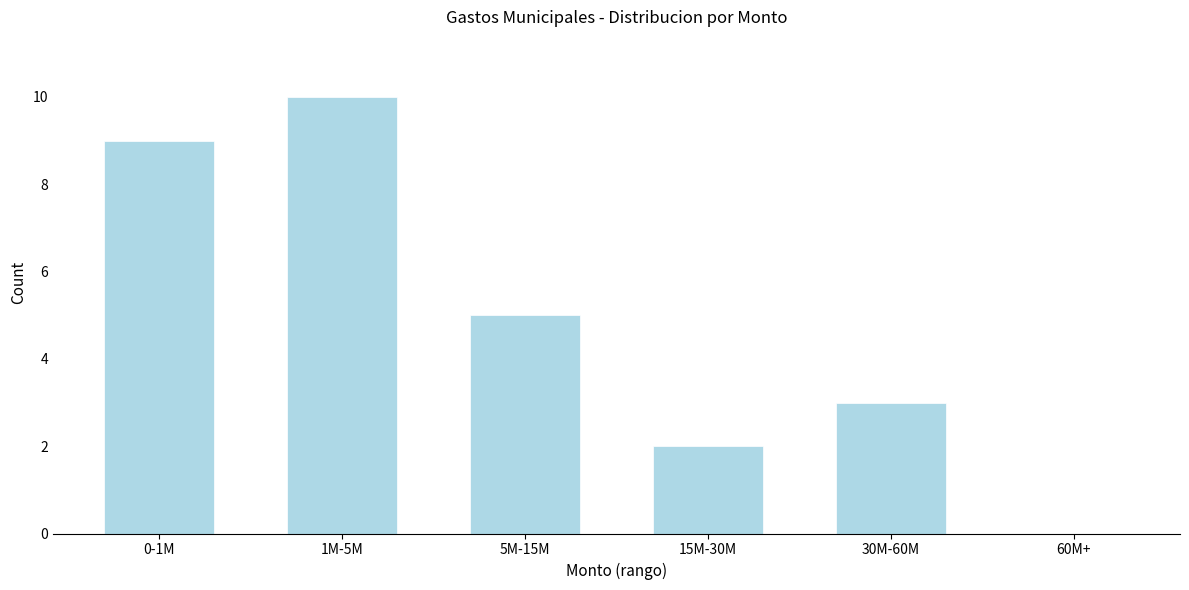

Reading left to right, transcribe all the data shown in this chart.

0-1M=9	1M-5M=10	5M-15M=5	15M-30M=2	30M-60M=3	60M+=0